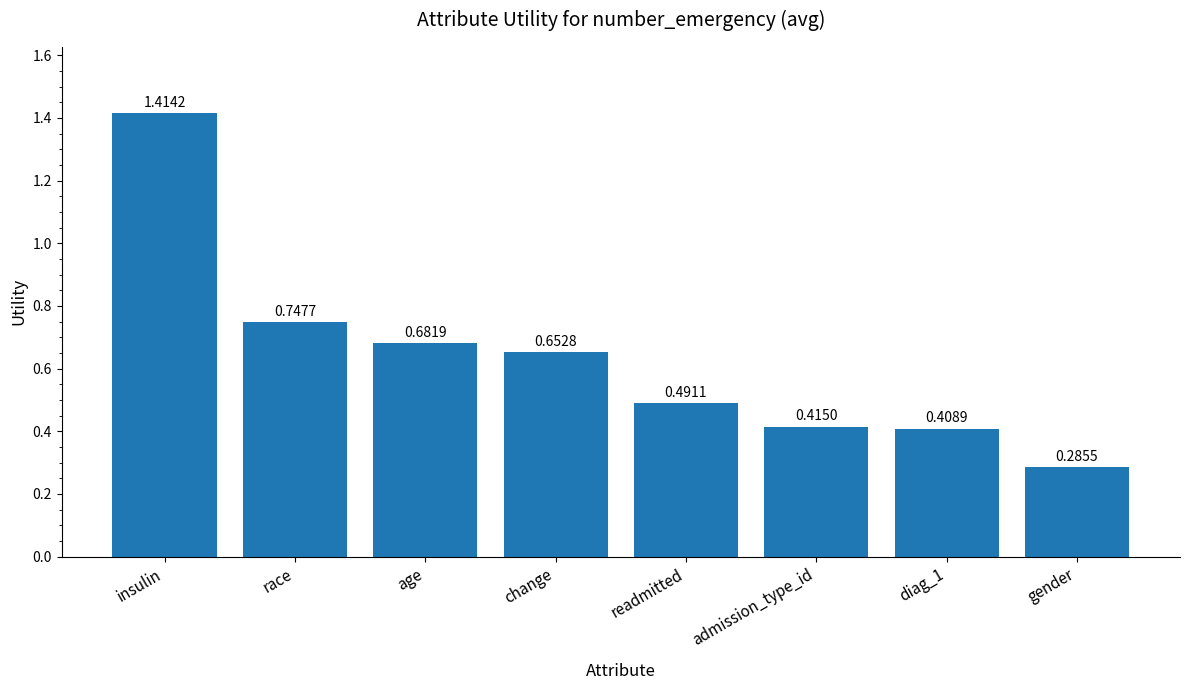

What is the difference between the maximum and second lowest values?

1.0